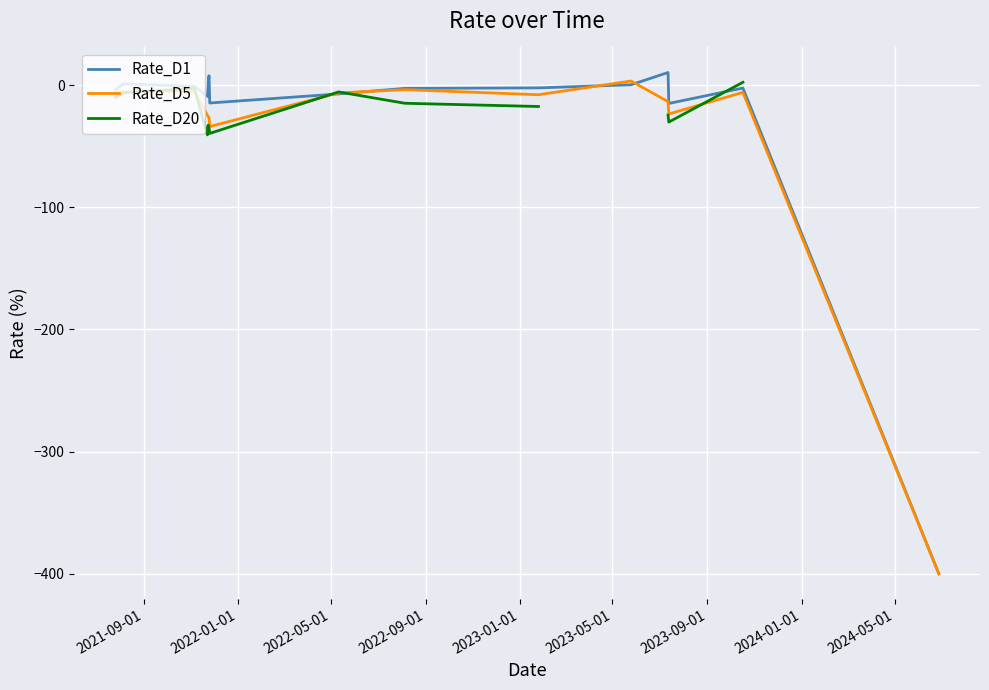

True or false: Rate_D5 has more than 2 interior local peaks.

True